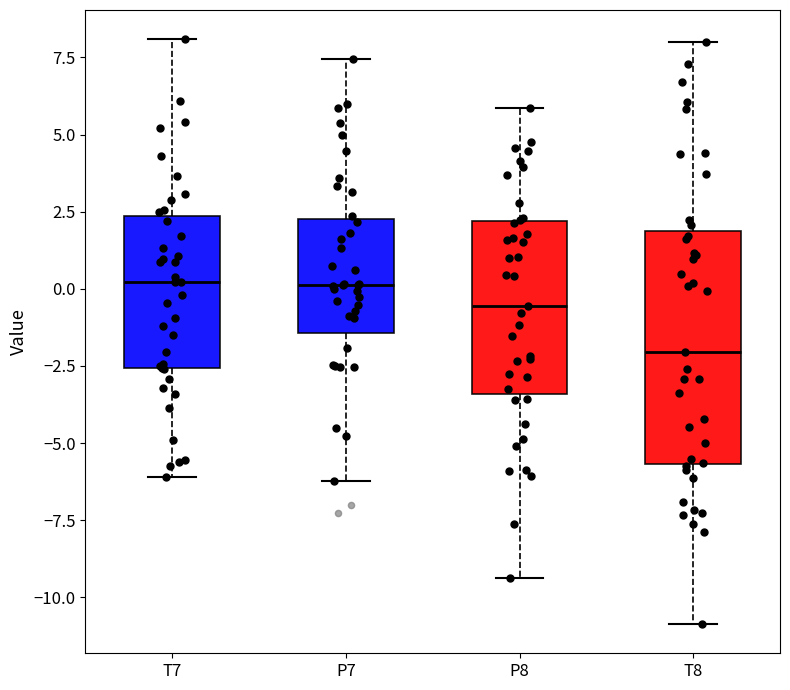

Which box has the lowest median line?

T8